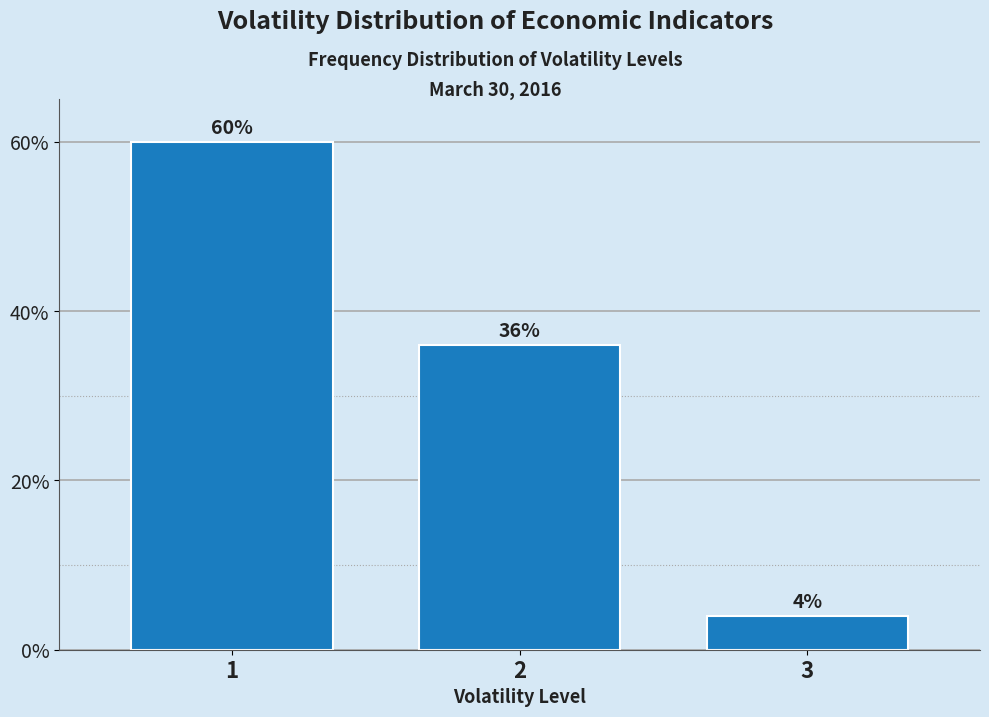

Reading left to right, what are all the values shown in this chart?

60	36	4